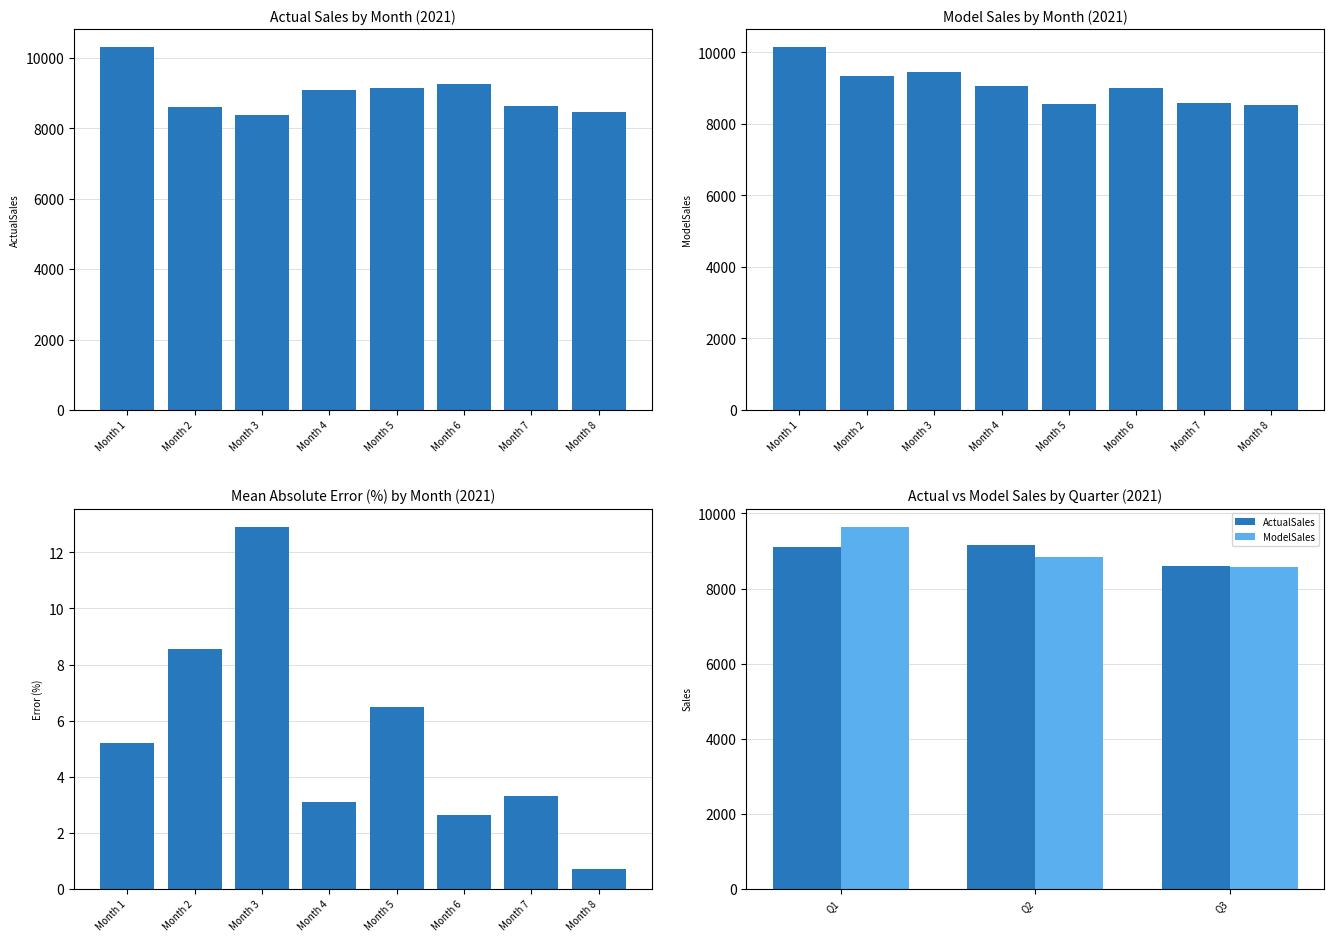

What is the maximum value for Q3_ActualSales?

8461.8